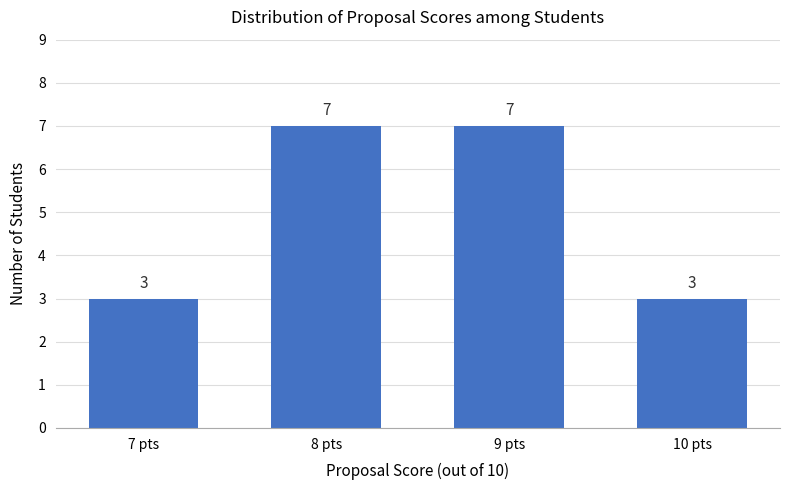

Reading left to right, extract all data points from this chart.

3	7	7	3